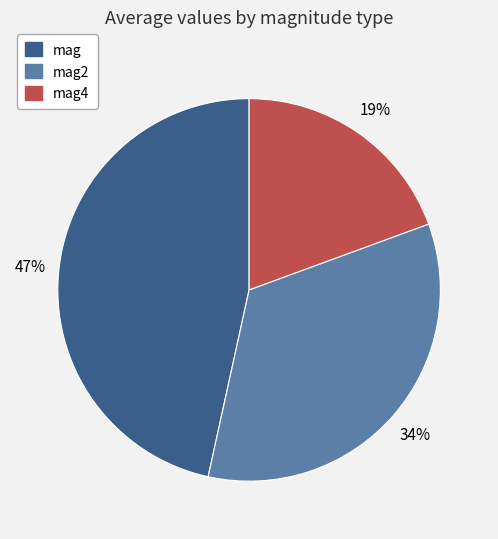

The mag2 slice represents 34% of the pie. True or false?

True